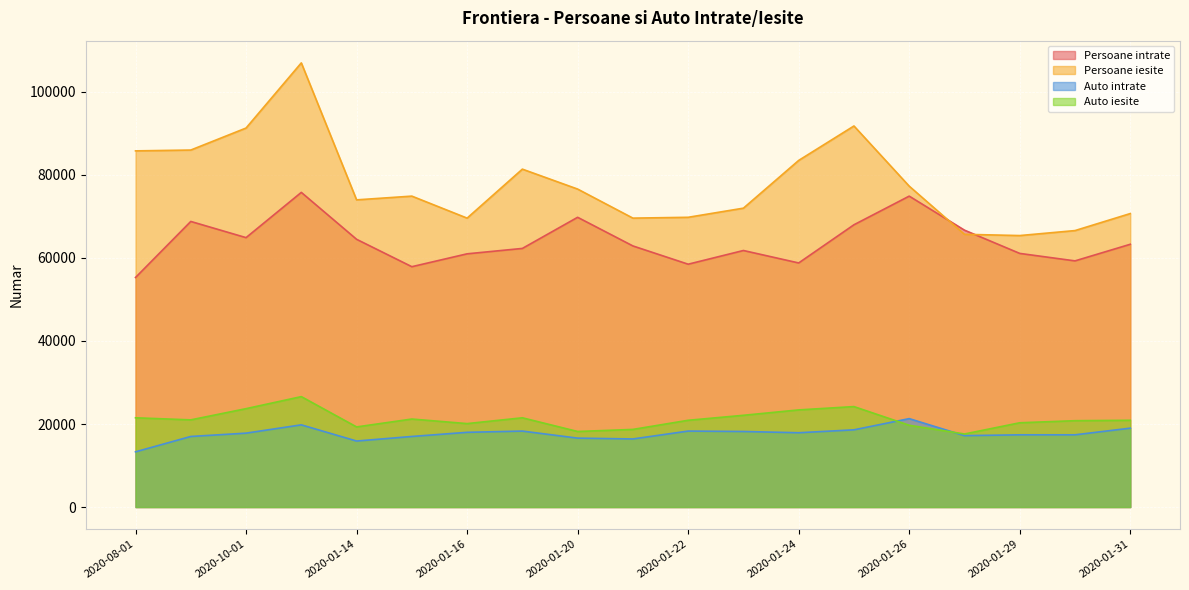

Which category has the highest value in the Persoane iesite series?

2020-01-13